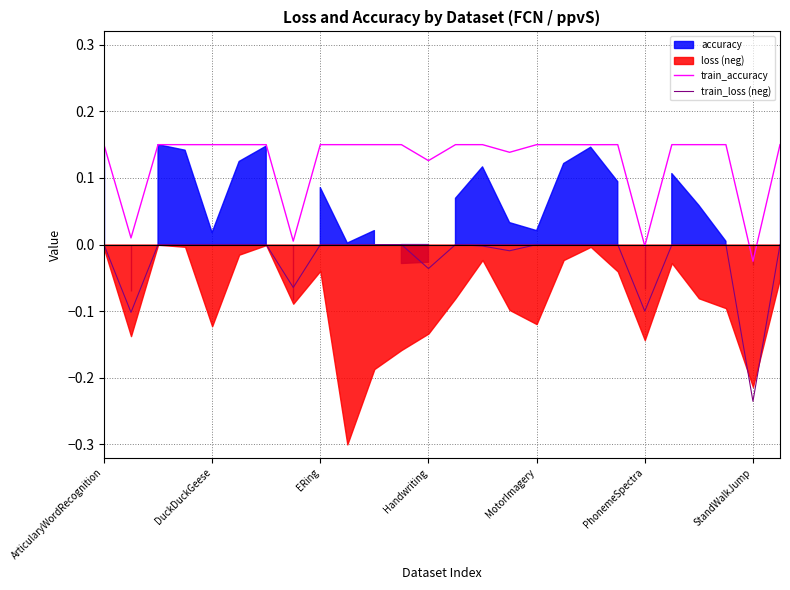

True or false: train_loss (neg) and train_accuracy cross at least once.

False